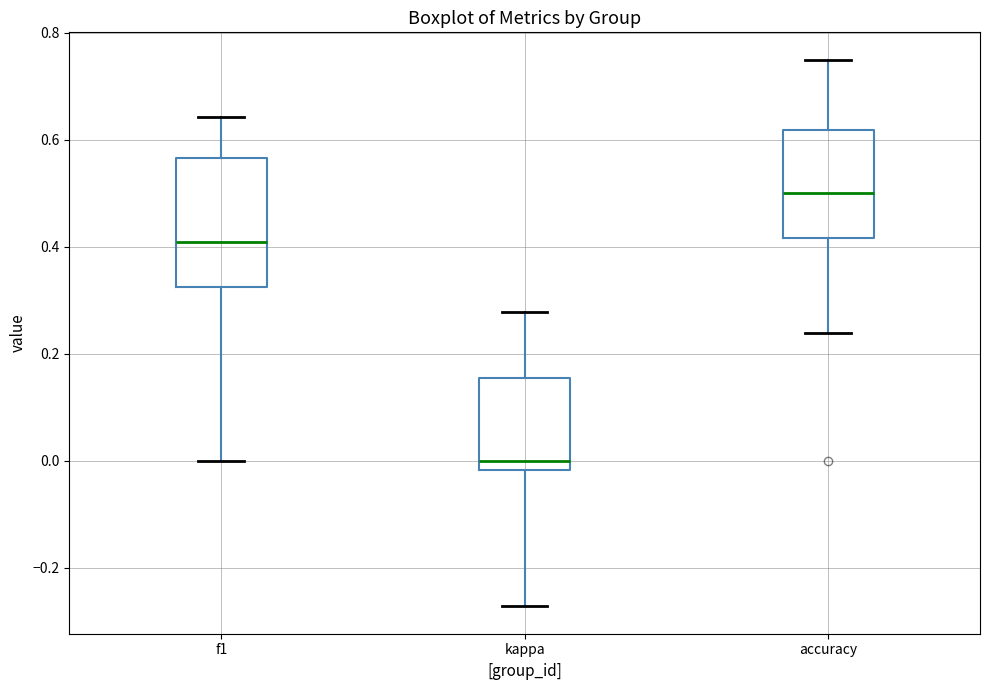

Reading left to right, transcribe this box plot: for each box, give where its median line is, the range the box spans, and where its two whiskers end, as read against the y-axis. The values are not printed on the chart, so give them approximately, as read against the axis.

f1: median 0.40, box 0.32 to 0.56, whiskers 0.00 to 0.64
kappa: median 0.00, box -0.02 to 0.16, whiskers -0.28 to 0.28
accuracy: median 0.50, box 0.42 to 0.62, whiskers 0.24 to 0.76